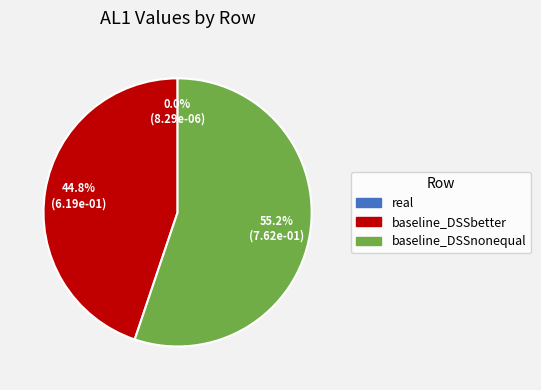

Which category has the biggest portion of the pie?

baseline_DSSnonequal